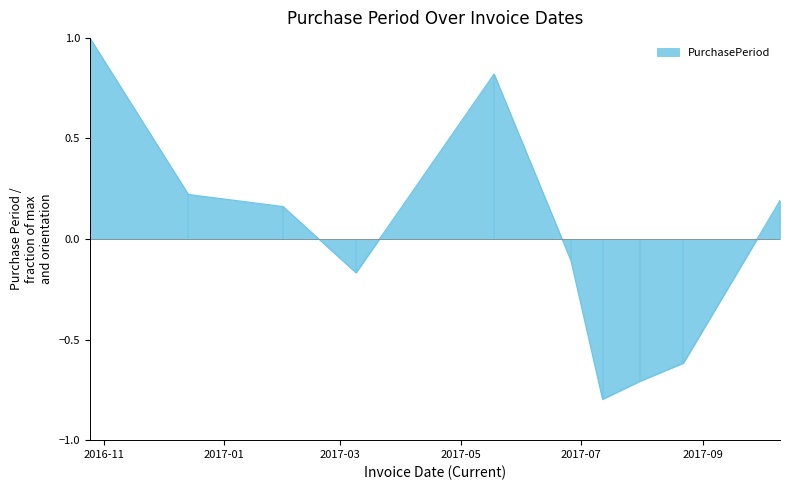

Where is the first local minimum?

2017-03-09